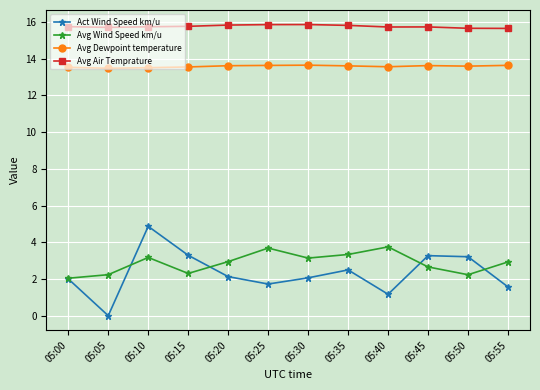

Which series has the largest range (max minus min)?

Act Wind Speed km/u